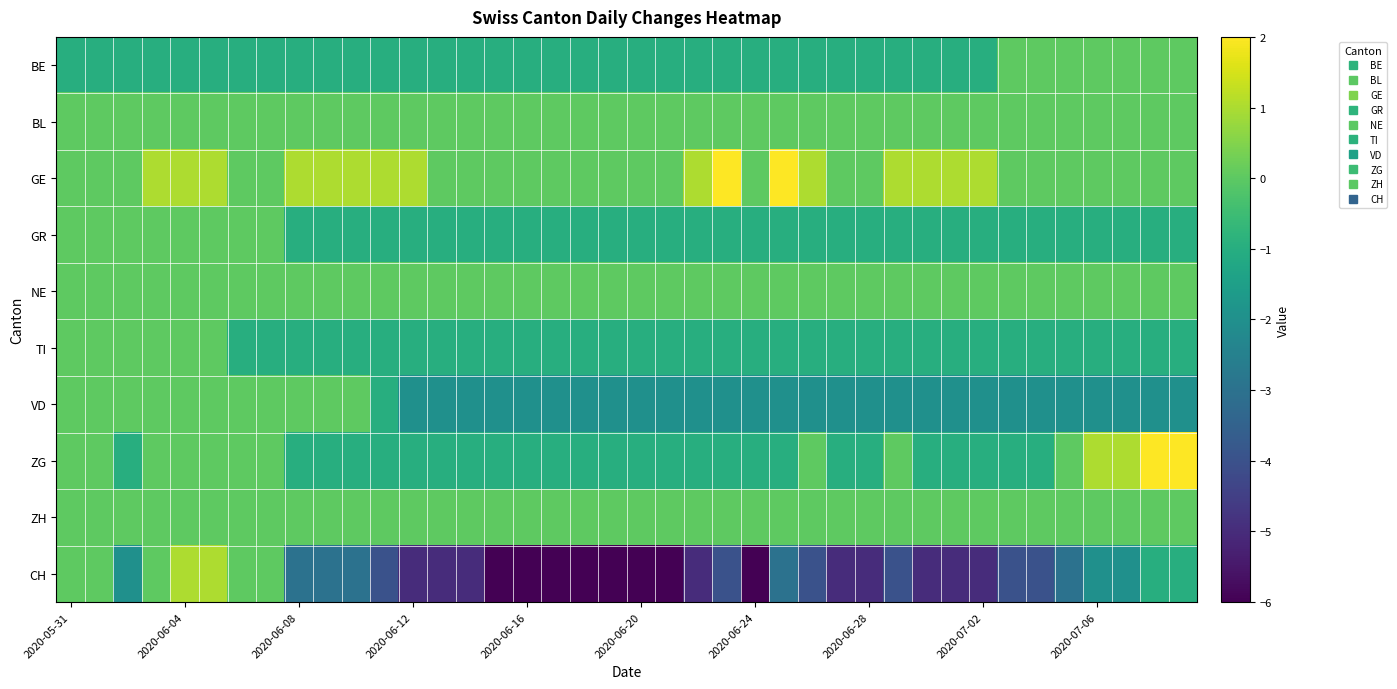

Reading right to left, transcribe all the data shown in this chart.

BE: 0	0	0	0	0	0	0	-1	-1	-1	-1	-1	-1	-1	-1	-1	-1	-1	-1	-1	-1	-1	-1	-1	-1	-1	-1	-1	-1	-1	-1	-1	-1	-1	-1	-1	-1	-1	-1	-1
BL: 0	0	0	0	0	0	0	0	0	0	0	0	0	0	0	0	0	0	0	0	0	0	0	0	0	0	0	0	0	0	0	0	0	0	0	0	0	0	0	0
GE: 0	0	0	0	0	0	0	1	1	1	1	0	0	1	2	0	2	1	0	0	0	0	0	0	0	0	0	1	1	1	1	1	0	0	1	1	1	0	0	0
GR: -1	-1	-1	-1	-1	-1	-1	-1	-1	-1	-1	-1	-1	-1	-1	-1	-1	-1	-1	-1	-1	-1	-1	-1	-1	-1	-1	-1	-1	-1	-1	-1	0	0	0	0	0	0	0	0
NE: 0	0	0	0	0	0	0	0	0	0	0	0	0	0	0	0	0	0	0	0	0	0	0	0	0	0	0	0	0	0	0	0	0	0	0	0	0	0	0	0
TI: -1	-1	-1	-1	-1	-1	-1	-1	-1	-1	-1	-1	-1	-1	-1	-1	-1	-1	-1	-1	-1	-1	-1	-1	-1	-1	-1	-1	-1	-1	-1	-1	-1	-1	0	0	0	0	0	0
VD: -2	-2	-2	-2	-2	-2	-2	-2	-2	-2	-2	-2	-2	-2	-2	-2	-2	-2	-2	-2	-2	-2	-2	-2	-2	-2	-2	-2	-1	0	0	0	0	0	0	0	0	0	0	0
ZG: 2	2	1	1	0	-1	-1	-1	-1	-1	0	-1	-1	0	-1	-1	-1	-1	-1	-1	-1	-1	-1	-1	-1	-1	-1	-1	-1	-1	-1	-1	0	0	0	0	0	-1	0	0
ZH: 0	0	0	0	0	0	0	0	0	0	0	0	0	0	0	0	0	0	0	0	0	0	0	0	0	0	0	0	0	0	0	0	0	0	0	0	0	0	0	0
CH: -1	-1	-2	-2	-3	-4	-4	-5	-5	-5	-4	-5	-5	-4	-3	-6	-4	-5	-6	-6	-6	-6	-6	-6	-6	-5	-5	-5	-4	-3	-3	-3	0	0	1	1	0	-2	0	0